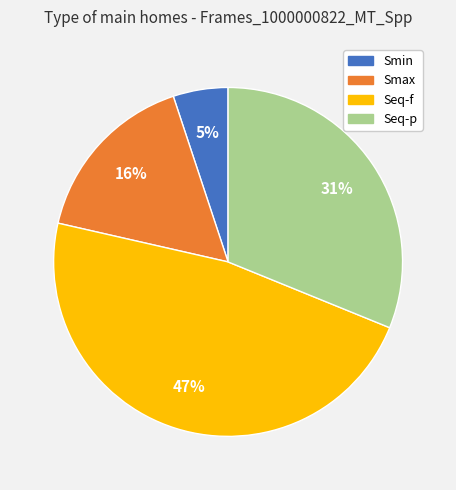

To the nearest percent, what is the average slice percentage?

25%